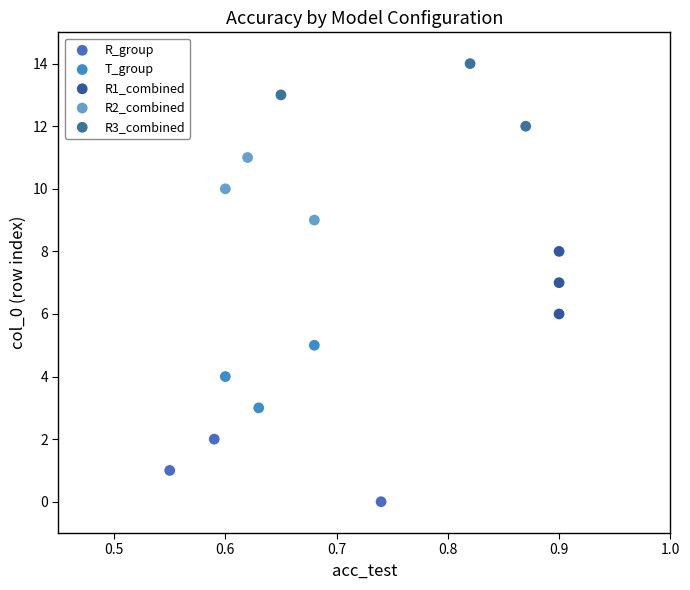

Which series contains the highest Y value?

R3_combined